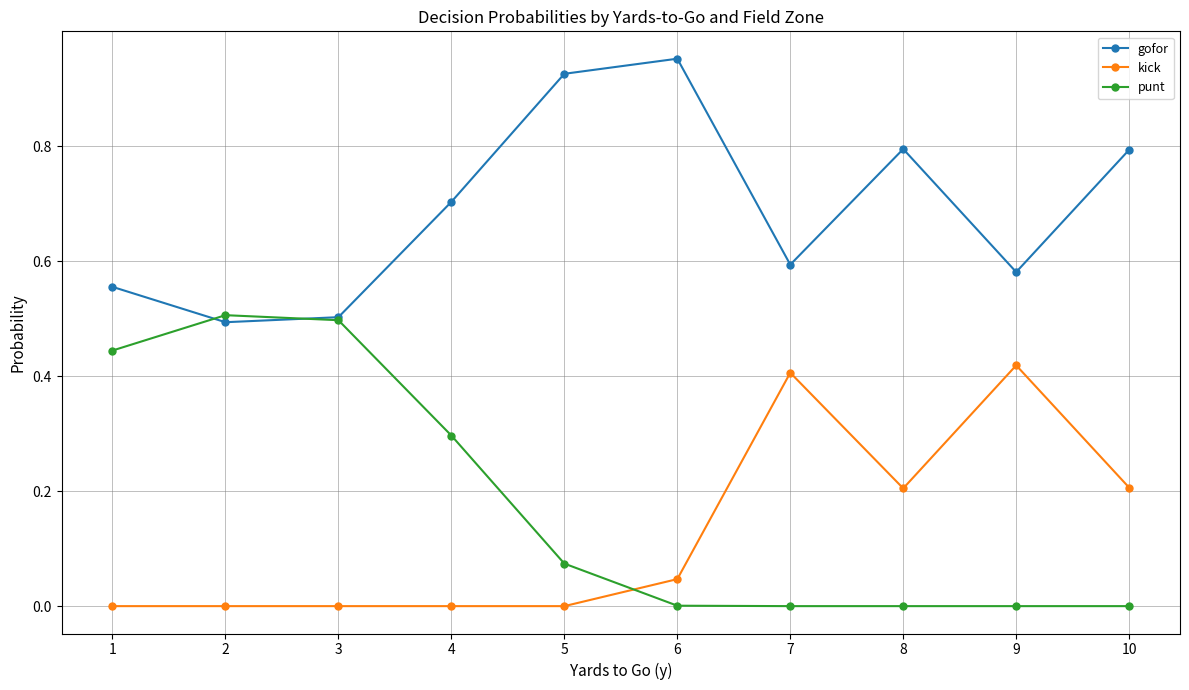

How many categories are shown in the chart?

10